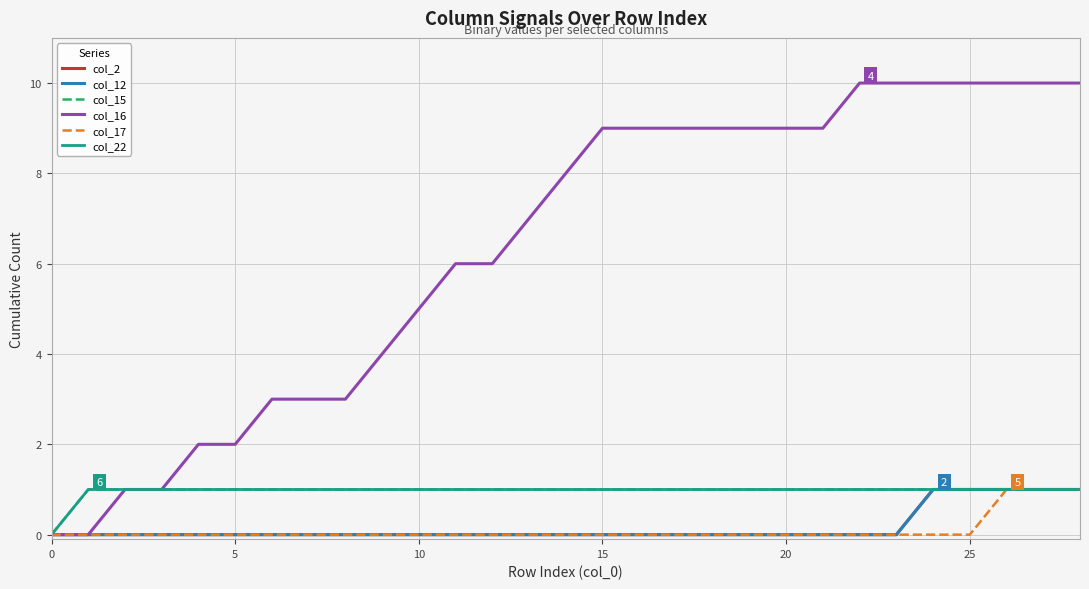

True or false: col_2 and col_17 cross at least once.

False